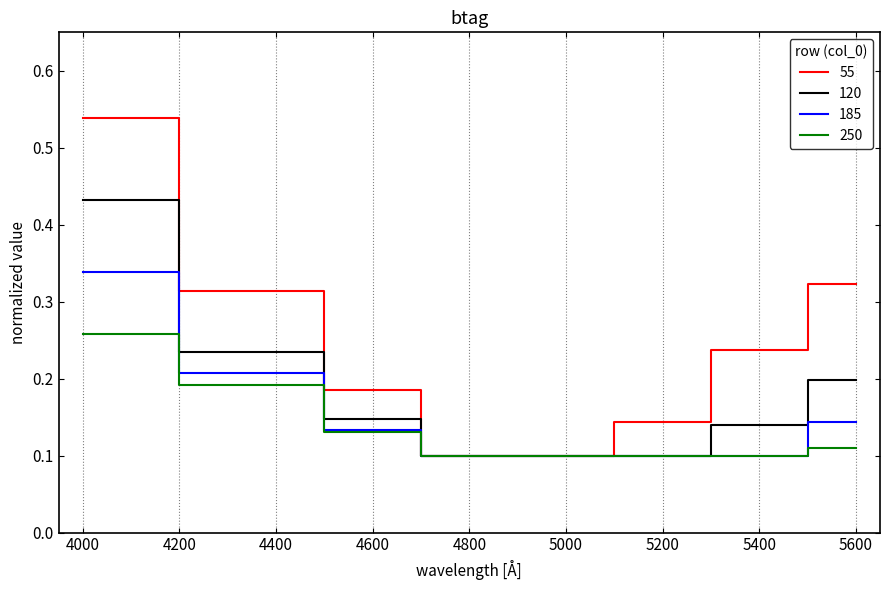

At which category is the sum across all series the highest?

4000